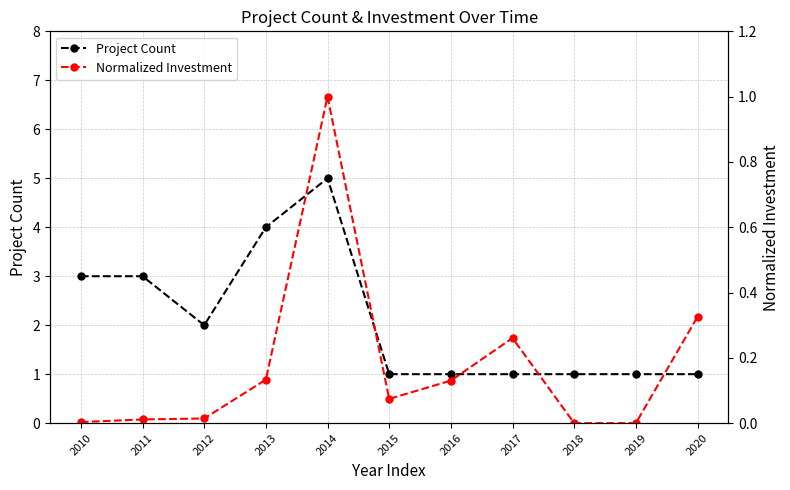

What is the sum of all Normalized Investment values?

2.0